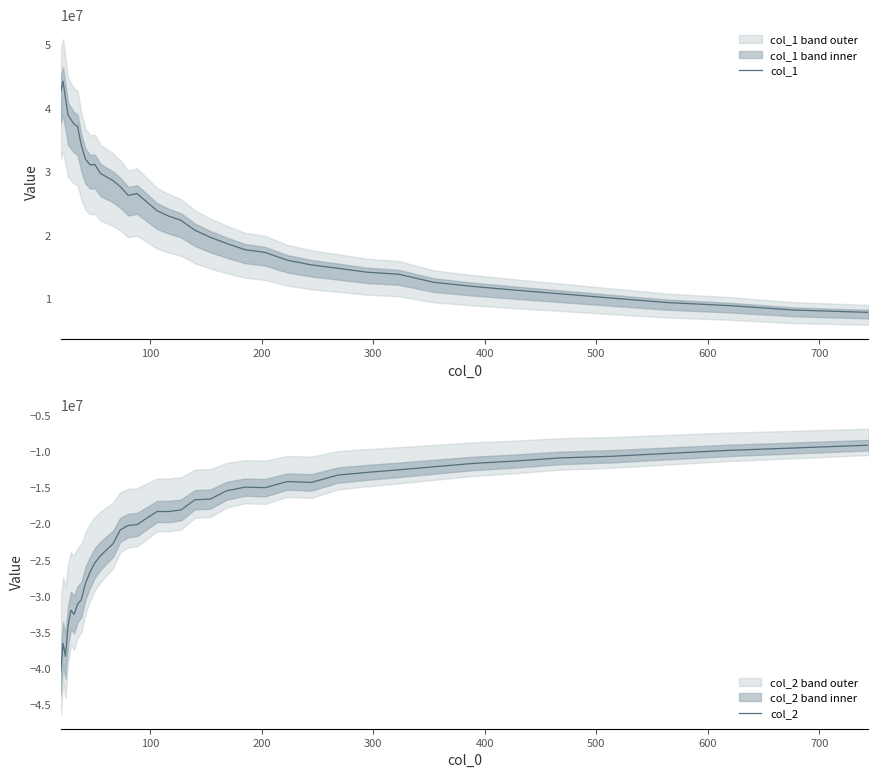

What are all the series names shown in the legend?

col_1, col_2